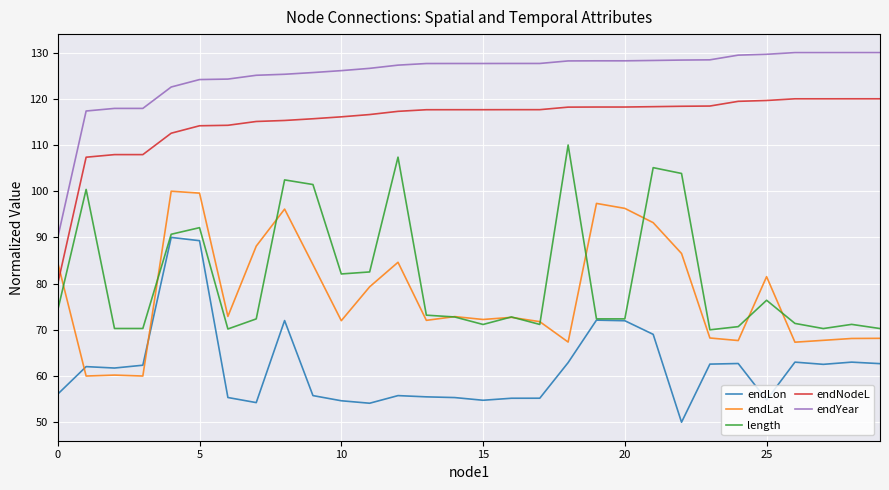

What is the sum of all endNodeL values?

3457.3